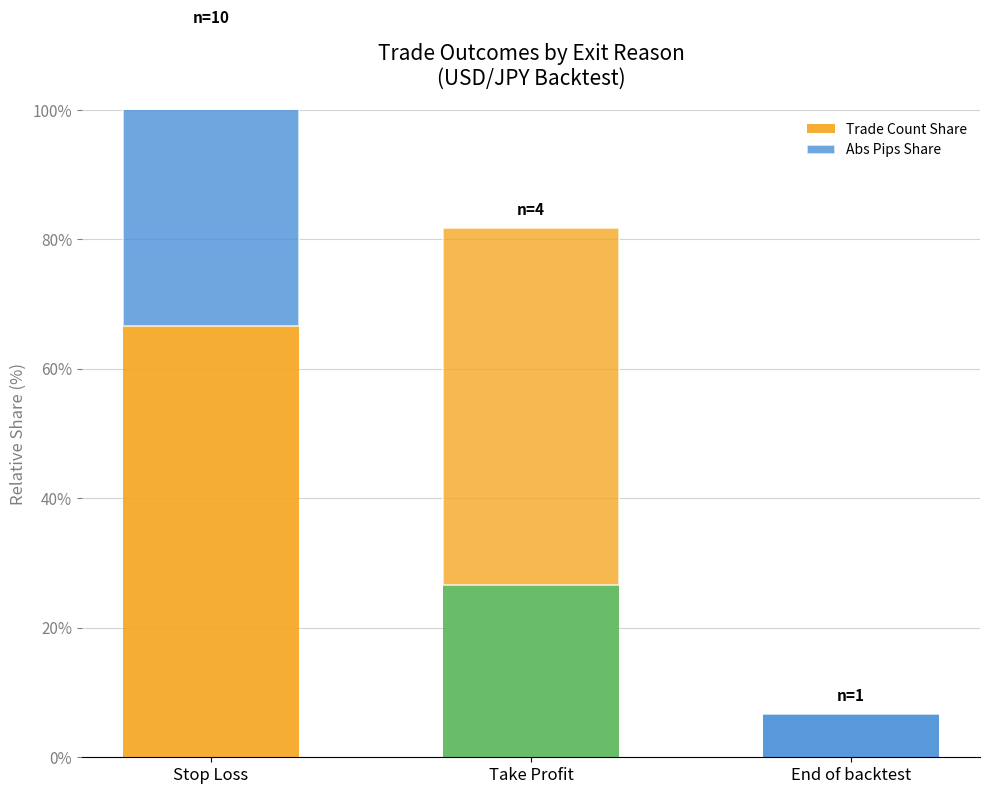

What is the label of the 1st bar from the right?

End of backtest